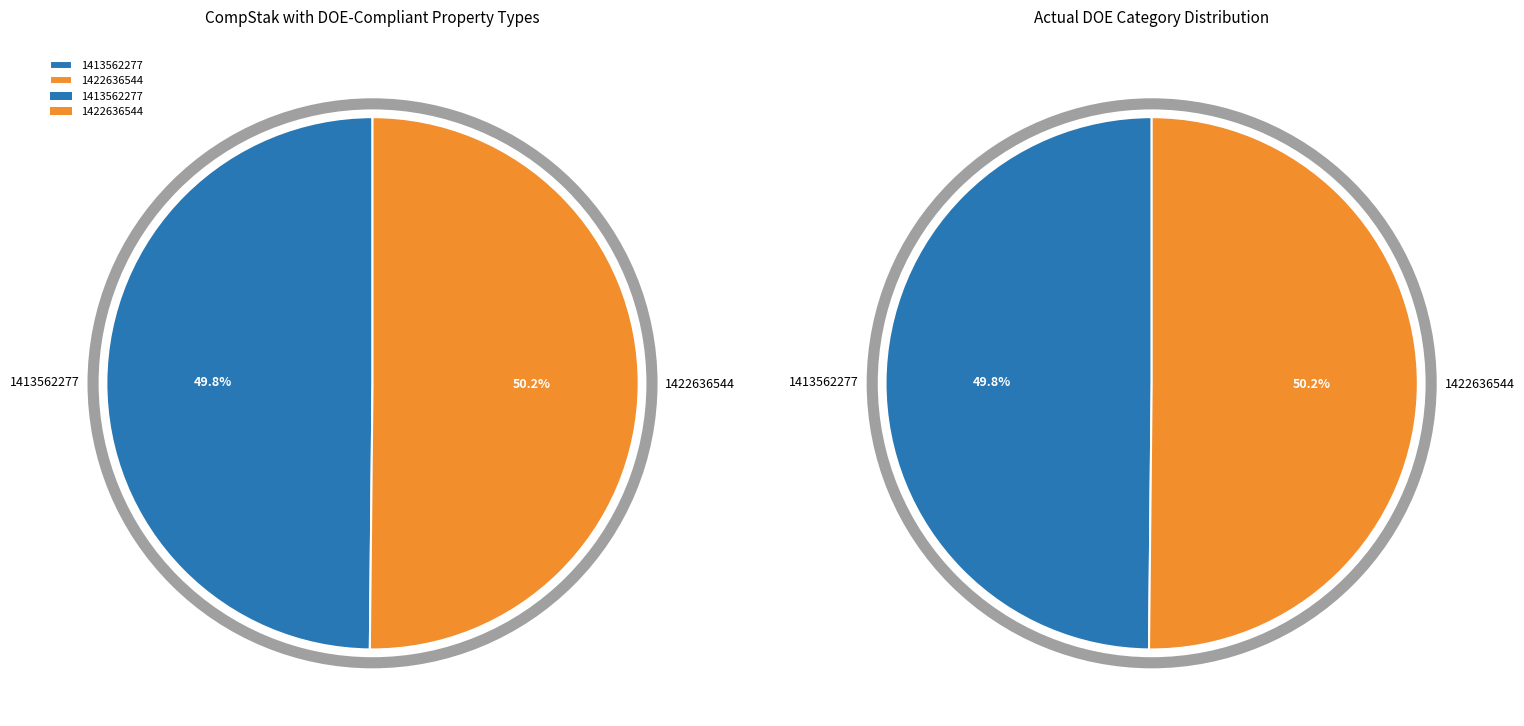

Count the number of slices in the pie.

2